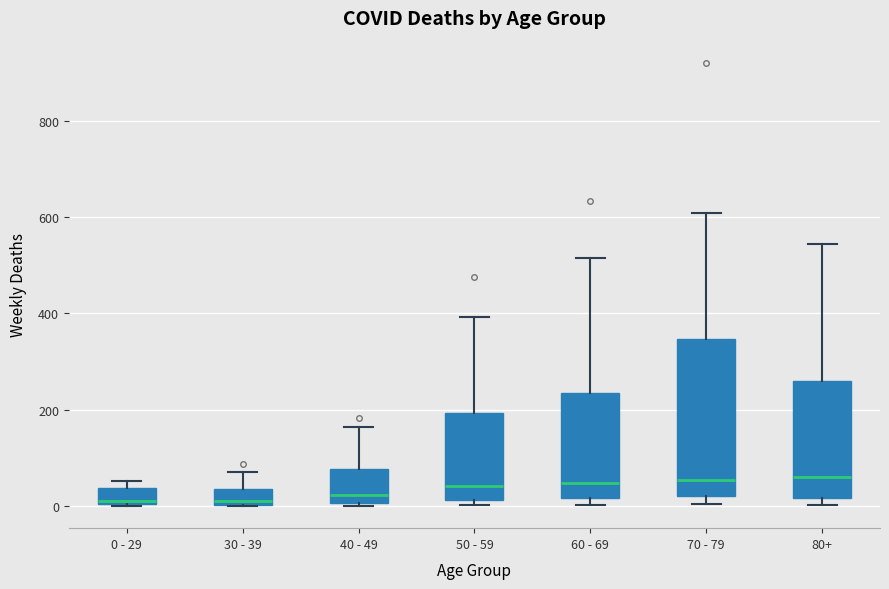

Where is the lower edge of the box for 70 - 79 on the y-axis? The values are not printed on the chart, so give them approximately, as read against the axis.

20